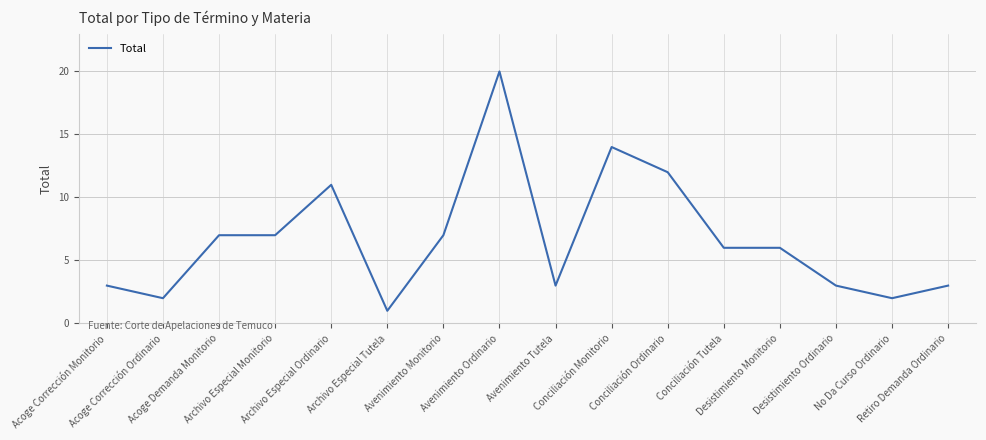

What is the difference between the maximum and second lowest values?

18